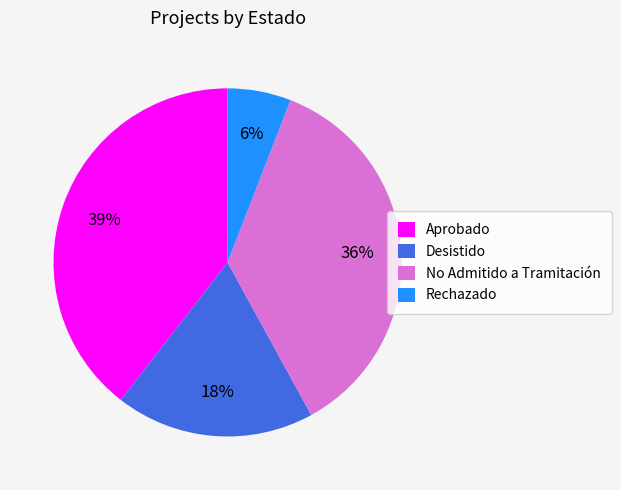

To the nearest percent, what percentage of the pie is Desistido?

18%